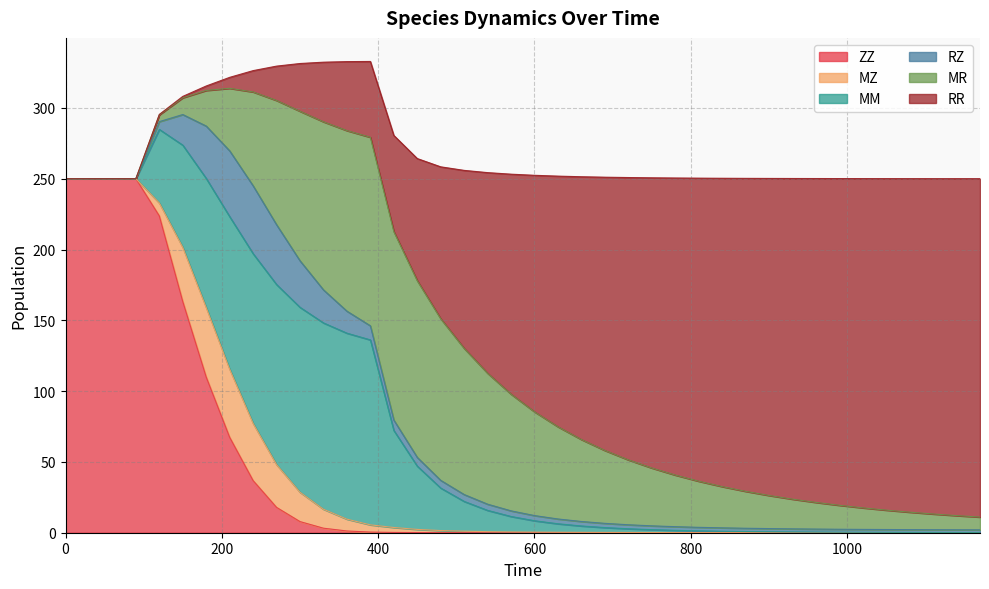

Between 930 and 60, which is larger?

60